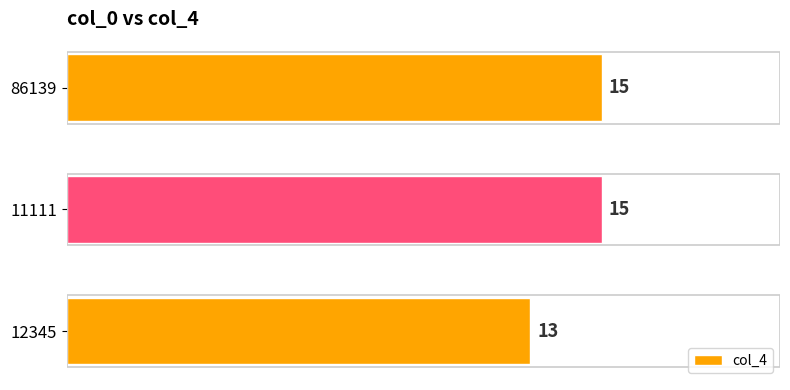

Count the number of data series in this chart.

1